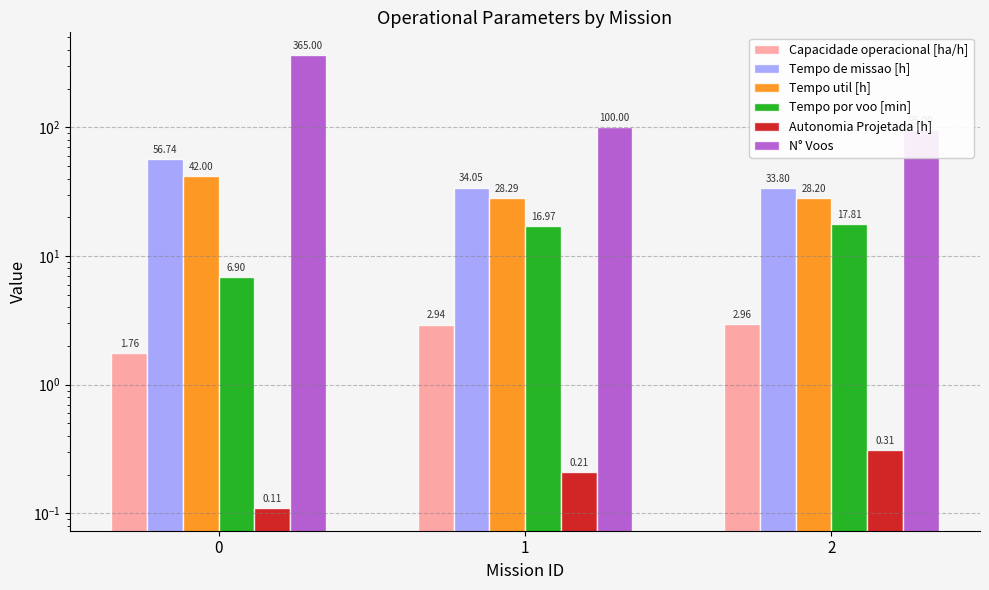

Is the value of Autonomia Projetada [h] at 1 greater than the value of N° Voos at 2?

No